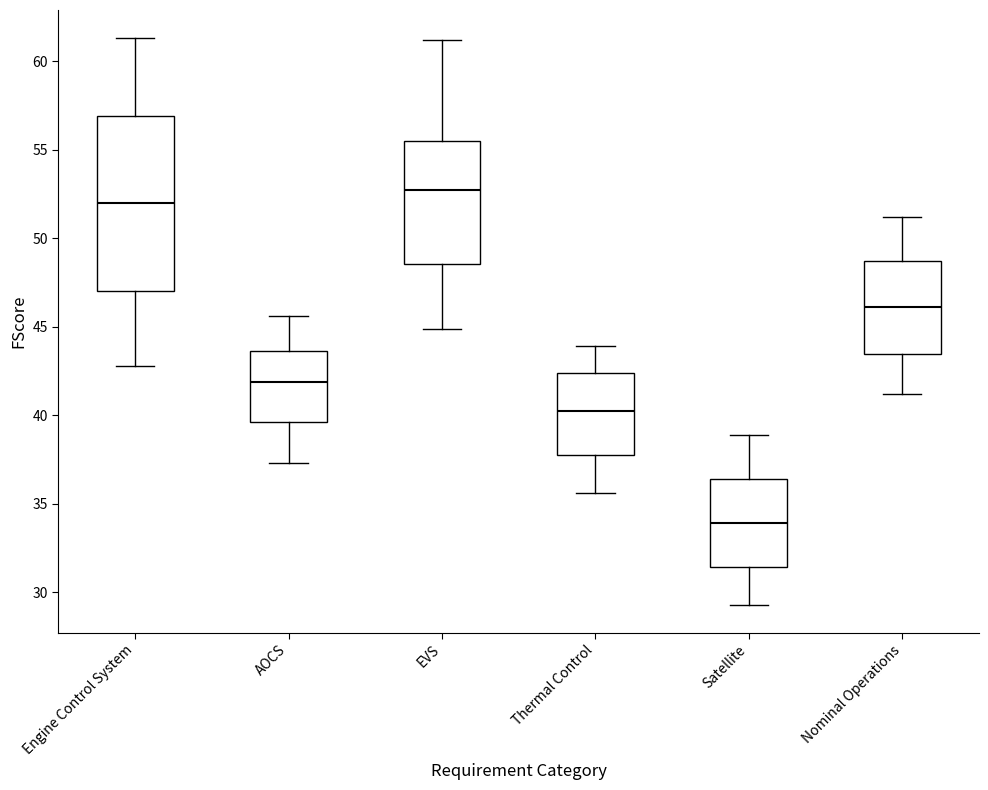

Reading left to right, read every box against the y-axis: the position of its median line, the range the box covers, and the ends of its whiskers. The values are not printed on the chart, so give them approximately, as read against the axis.

Engine Control System: median 52.0, box 47.0 to 57.0, whiskers 43.0 to 61.5
AOCS: median 42.0, box 39.5 to 43.5, whiskers 37.5 to 45.5
EVS: median 53.0, box 48.5 to 55.5, whiskers 45.0 to 61.0
Thermal Control: median 40.5, box 38.0 to 42.5, whiskers 35.5 to 44.0
Satellite: median 34.0, box 31.5 to 36.5, whiskers 29.5 to 39.0
Nominal Operations: median 46.0, box 43.5 to 48.5, whiskers 41.0 to 51.0